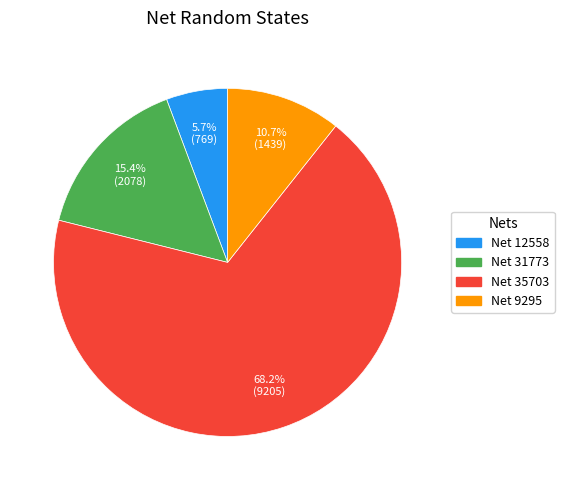

Between Net 12558 and Net 31773, which is larger?

Net 31773